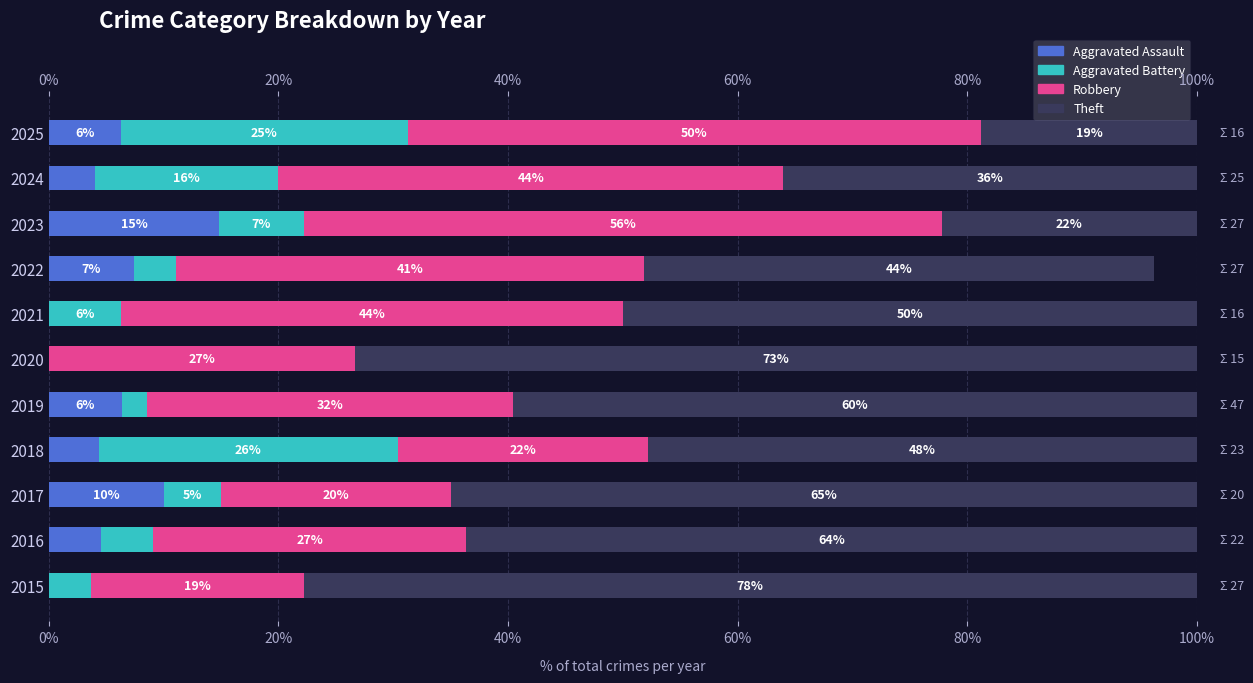

Read the Robbery value at 2025.

50.0